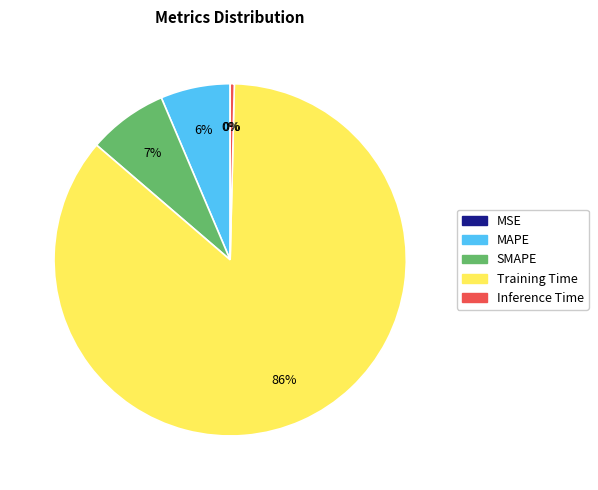

Is the sum of SMAPE and Training Time greater than half?

Yes